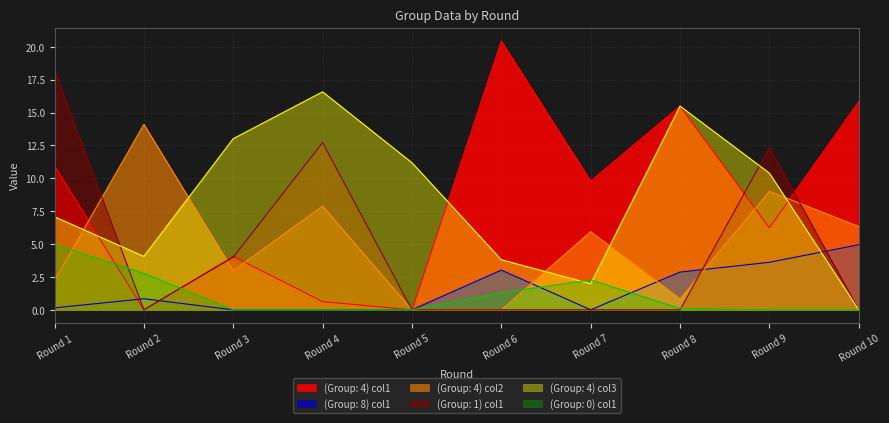

The (Group: 0) col1 series shows 2.8 at Round 2. True or false?

True